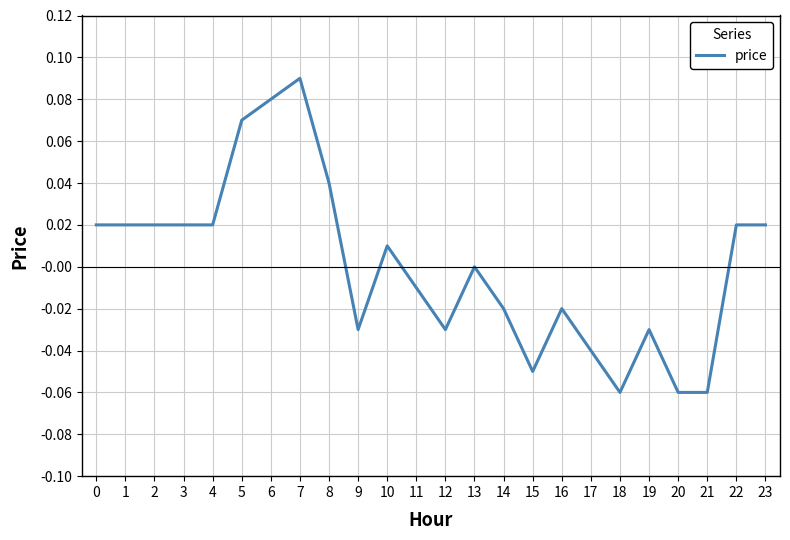

The chart shows a value of 0.0 at 3. True or false?

True